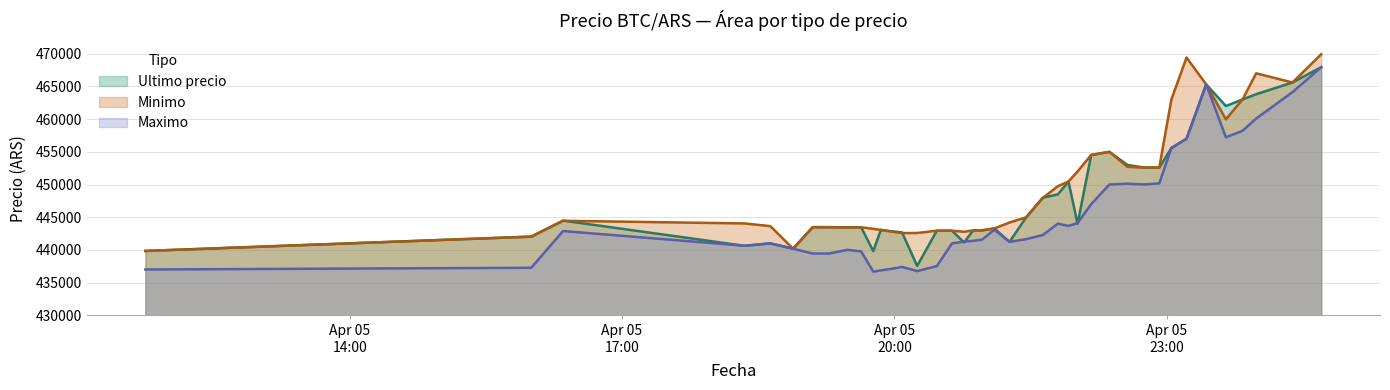

Is it true that Maximo equals 735129 at 2021-04-05 22:34?

False